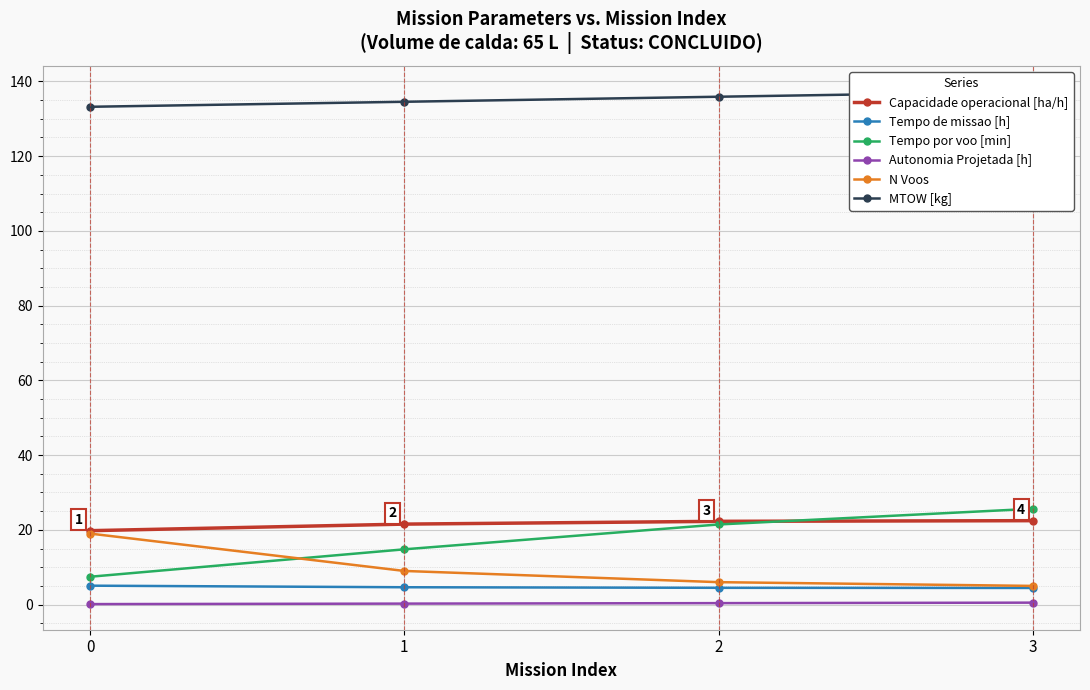

At which label does Capacidade operacional [ha/h] reach its peak?

3